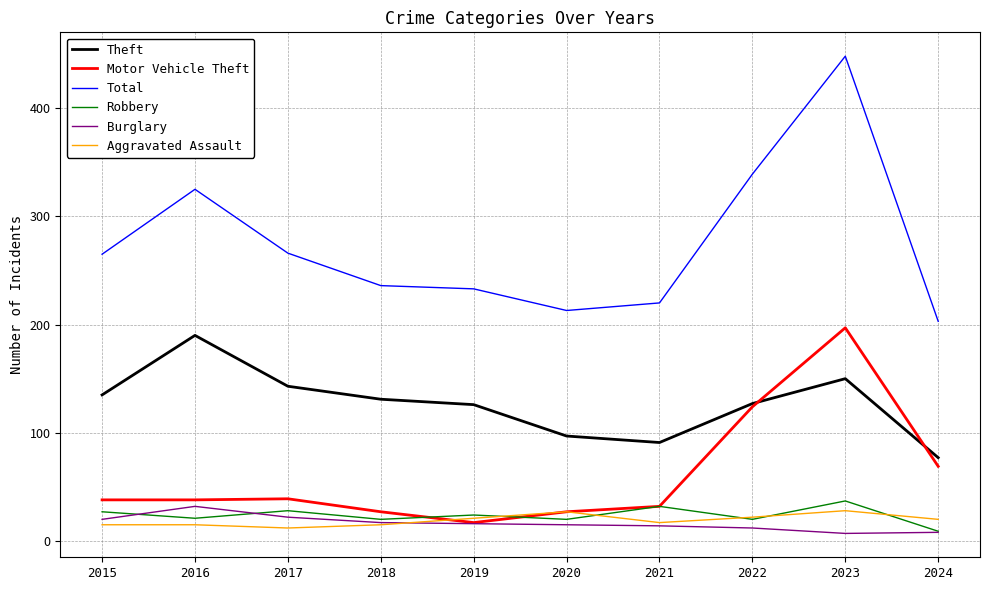

True or false: Motor Vehicle Theft has a value of 38 at 2015.

True